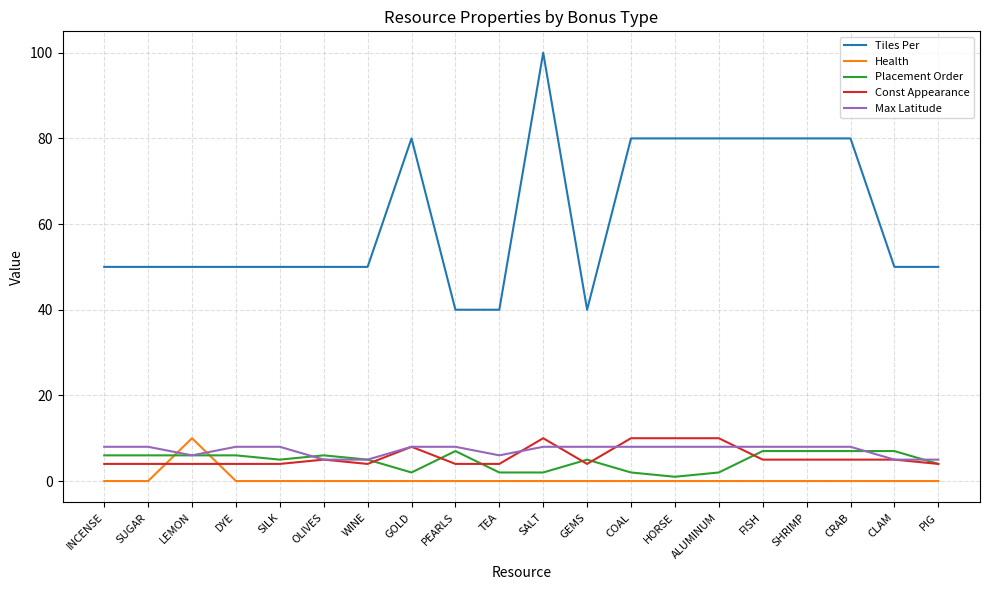

What position from the right is LEMON?

18